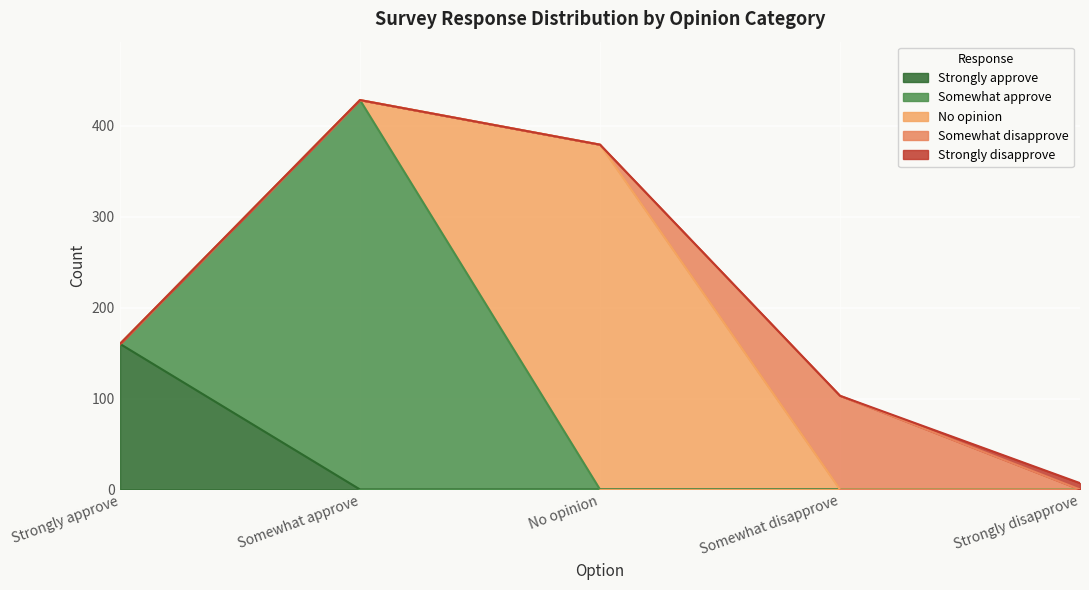

What are all the series names shown in the legend?

Strongly approve, Somewhat approve, No opinion, Somewhat disapprove, Strongly disapprove